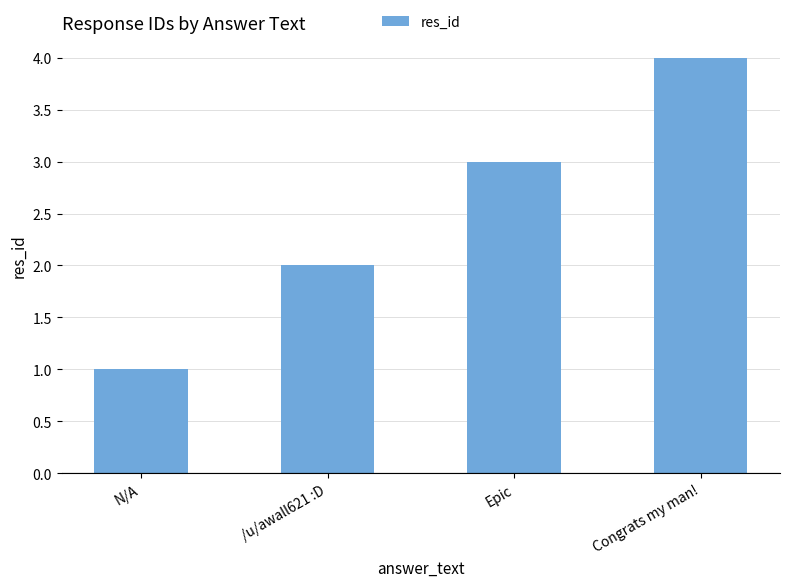

Count the values in the range 2 to 4.

3